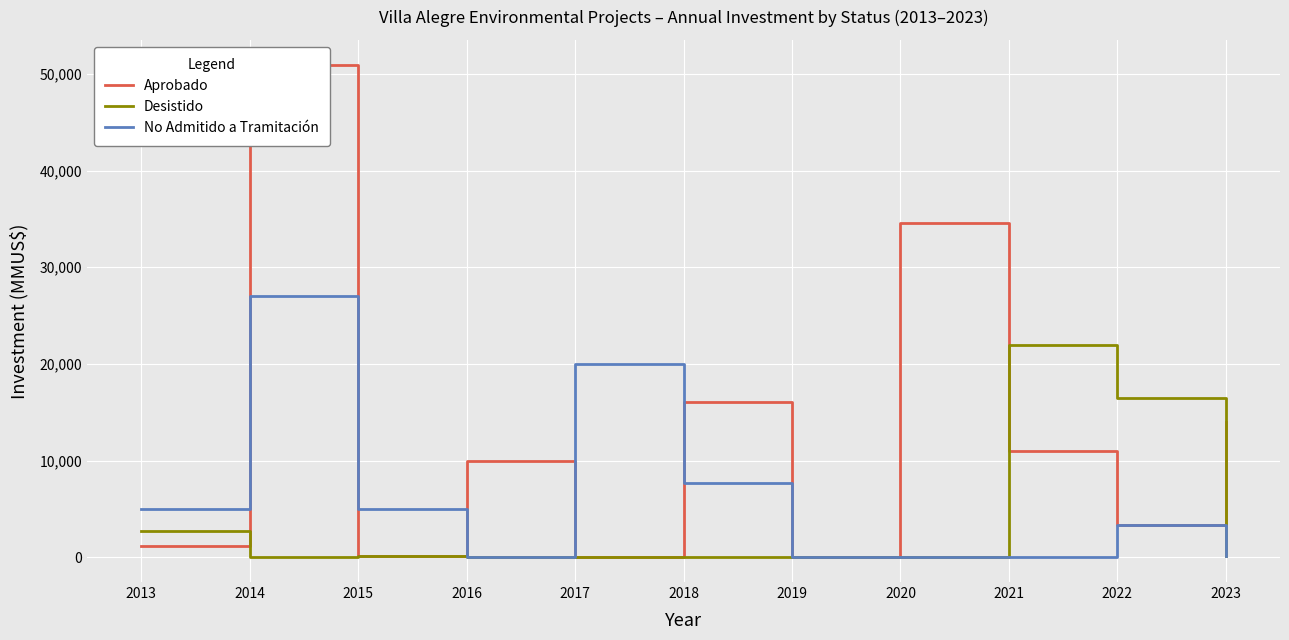

At 2023, list the series in order from largest to smallest.

Aprobado, Desistido, No Admitido a Tramitación